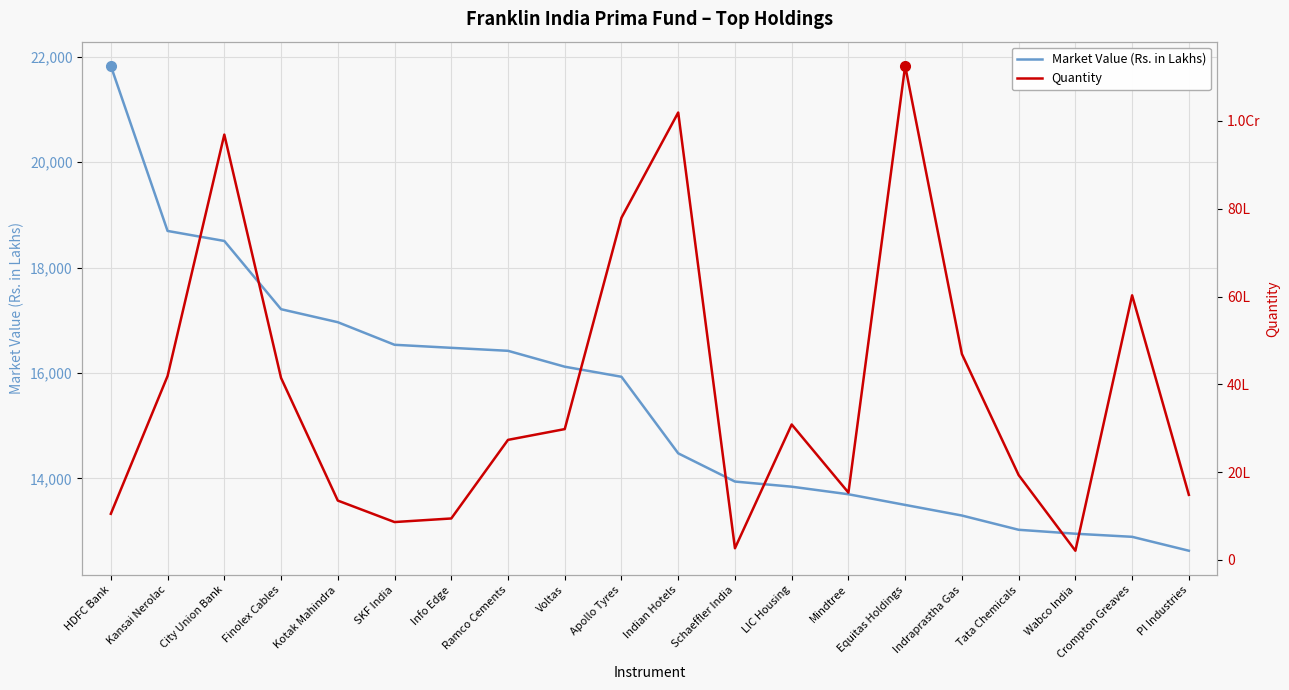

Is the value of Quantity at City Union Bank greater than the value of Market Value (Rs. in Lakhs) at Wabco India?

Yes